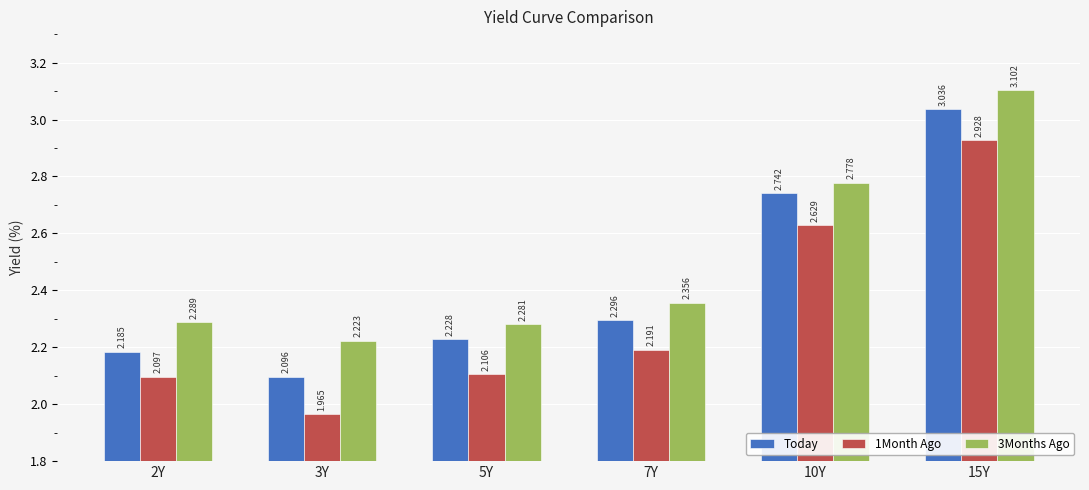

What is the difference between the highest and lowest values at 7Y?

0.2